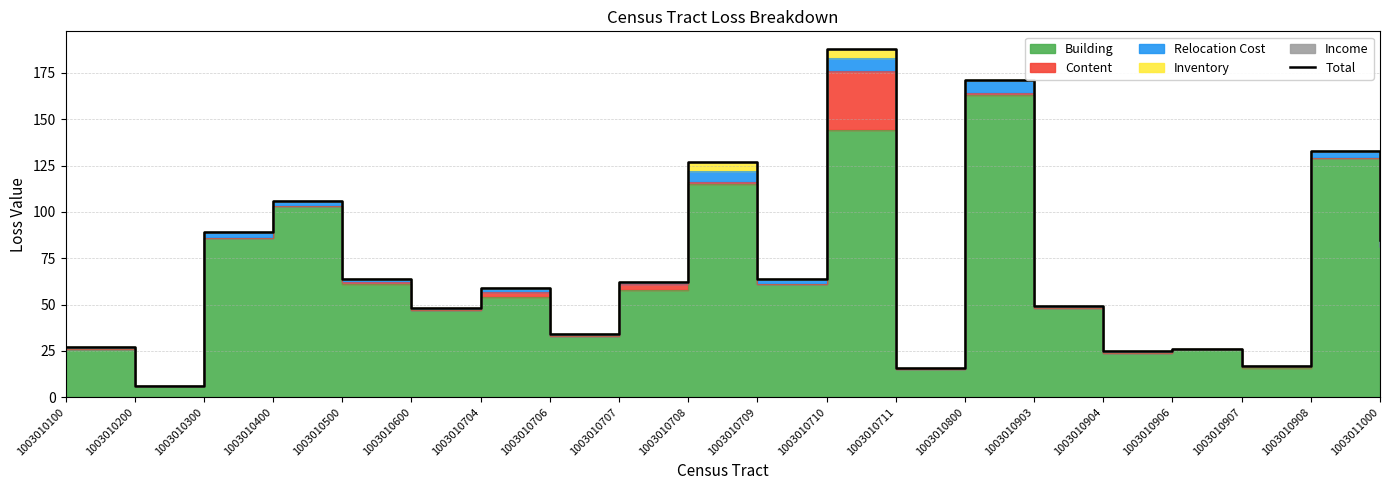

What is the maximum value shown in the chart?

188